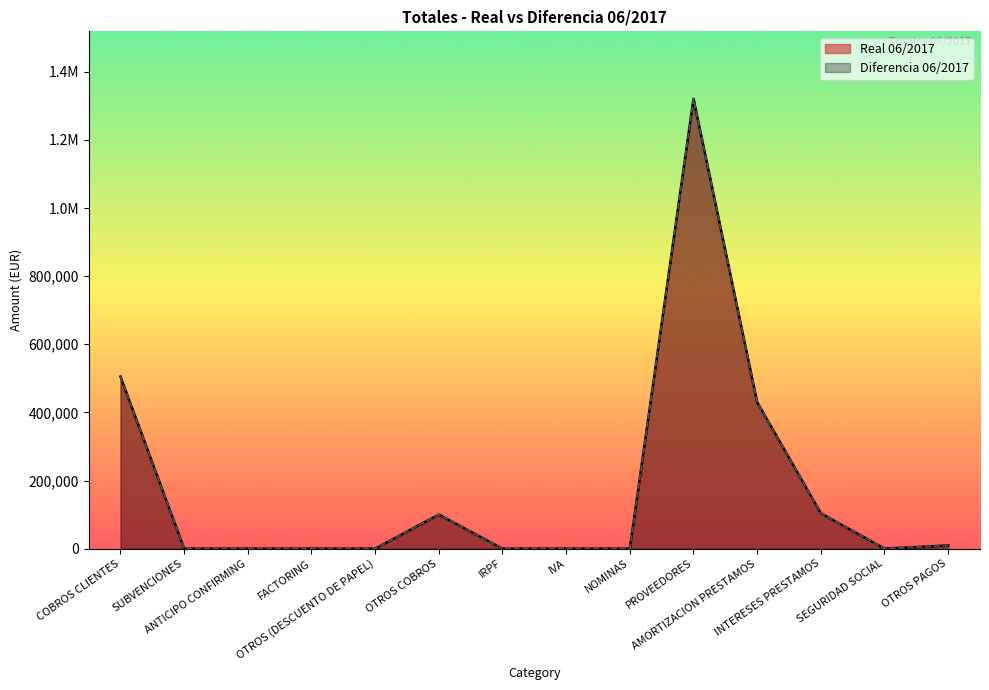

Rank the categories by Diferencia 06/2017 value from highest to lowest.

PROVEEDORES, COBROS CLIENTES, AMORTIZACION PRESTAMOS, INTERESES PRESTAMOS, OTROS COBROS, OTROS PAGOS, SUBVENCIONES, ANTICIPO CONFIRMING, FACTORING, OTROS (DESCUENTO DE PAPEL), IRPF, IVA, NOMINAS, SEGURIDAD SOCIAL